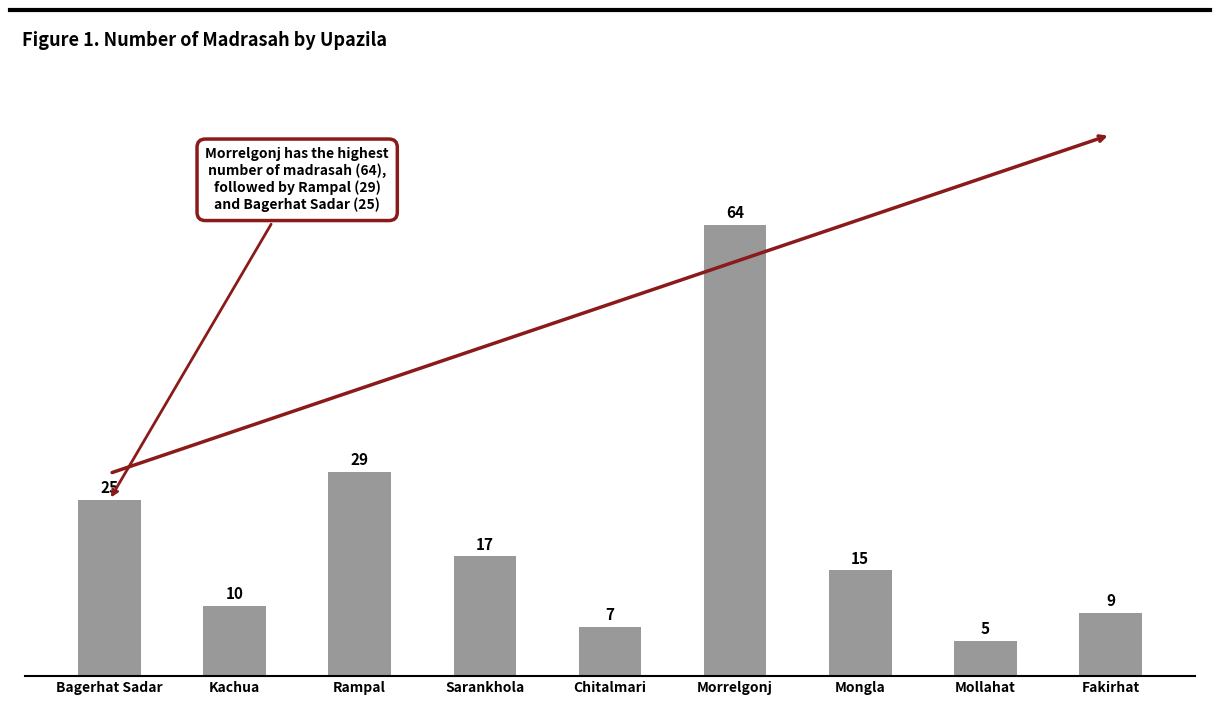

Are the bars horizontal?

No